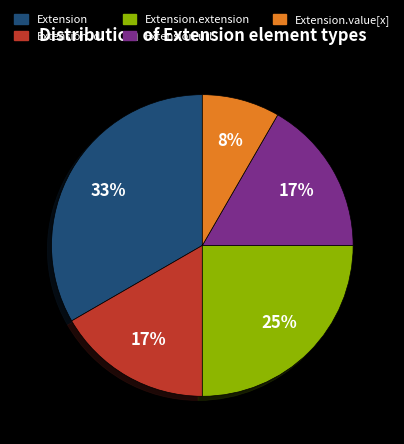

To the nearest percent, what is the average slice percentage?

20%